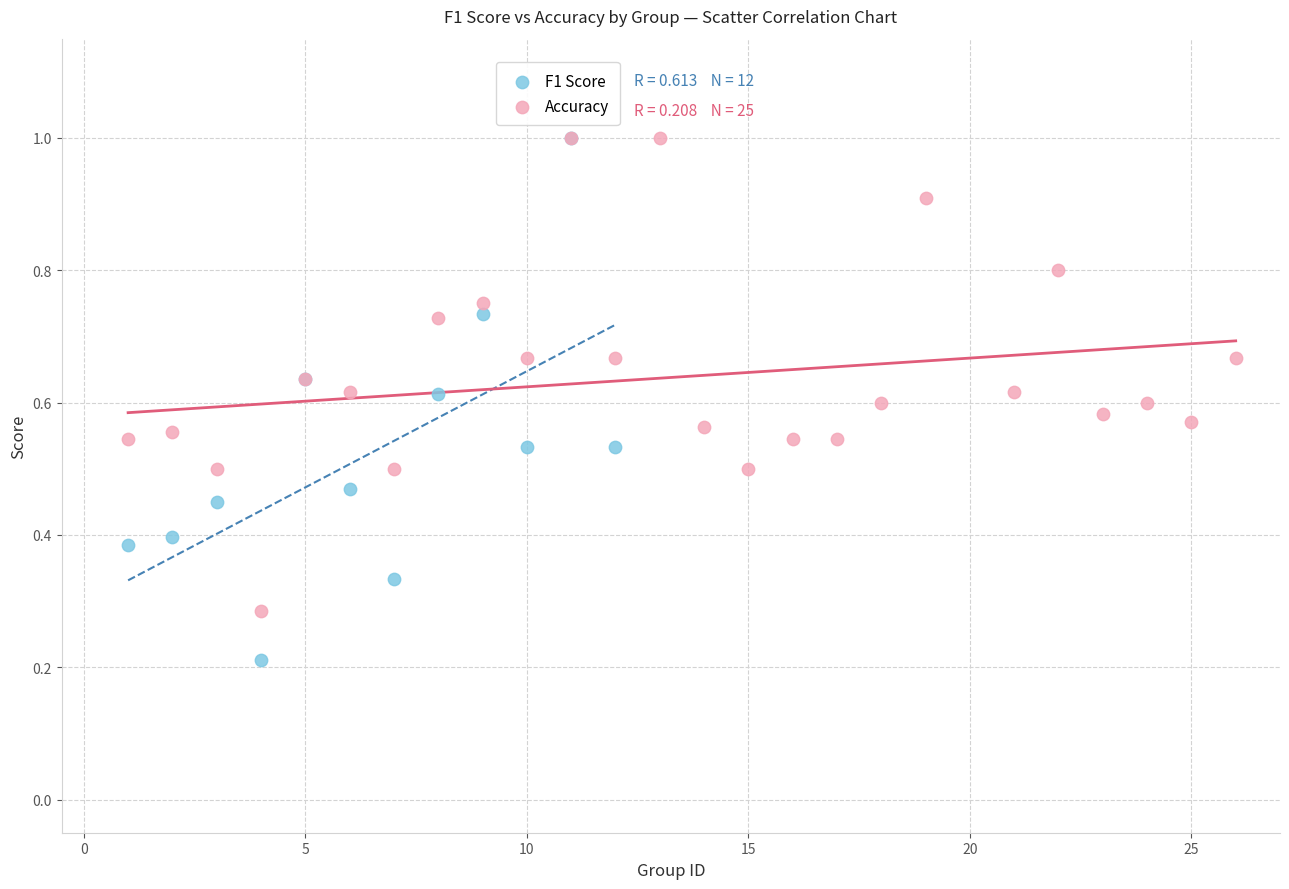

Which series reaches the minimum Y coordinate?

F1 Score